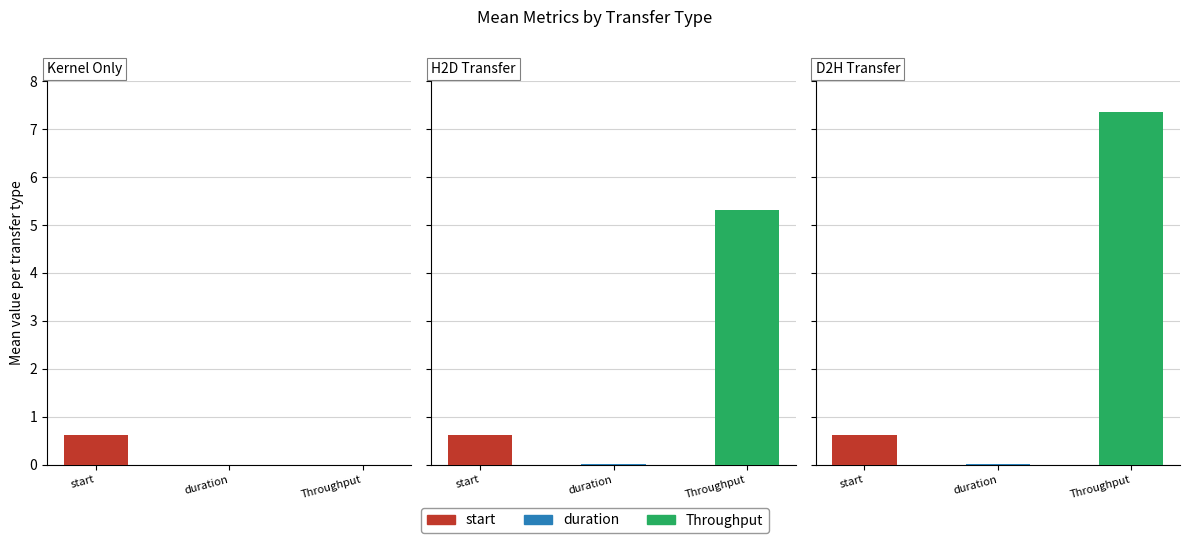

Reading left to right, what are all the values shown in this chart?

start: 0=0.6	1=0.6	2=0.6
duration: 0=0.0	1=0.0	2=0.0
Throughput: 0=0.0	1=5.3	2=7.4